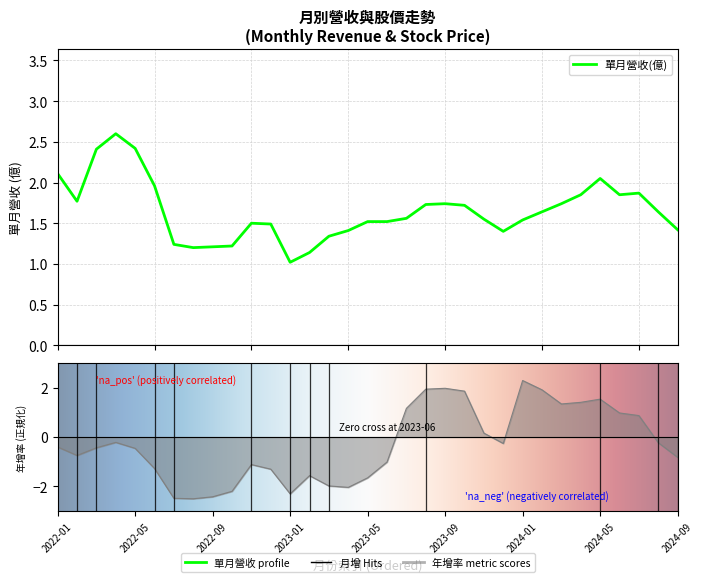

Where is the first local maximum for 年增(%)?

2022-04